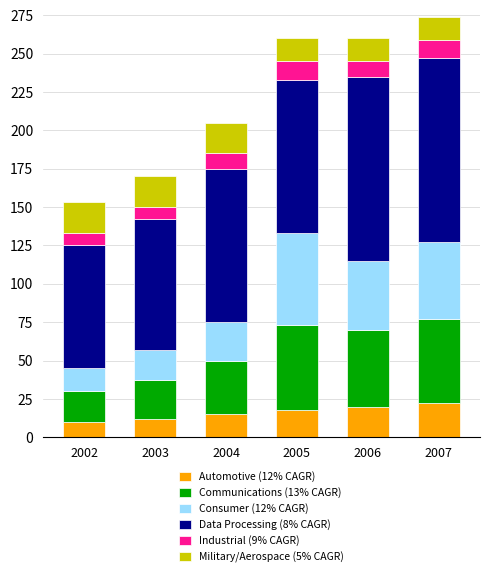

True or false: Automotive (12% CAGR) has a value of 27 at 2004.

False